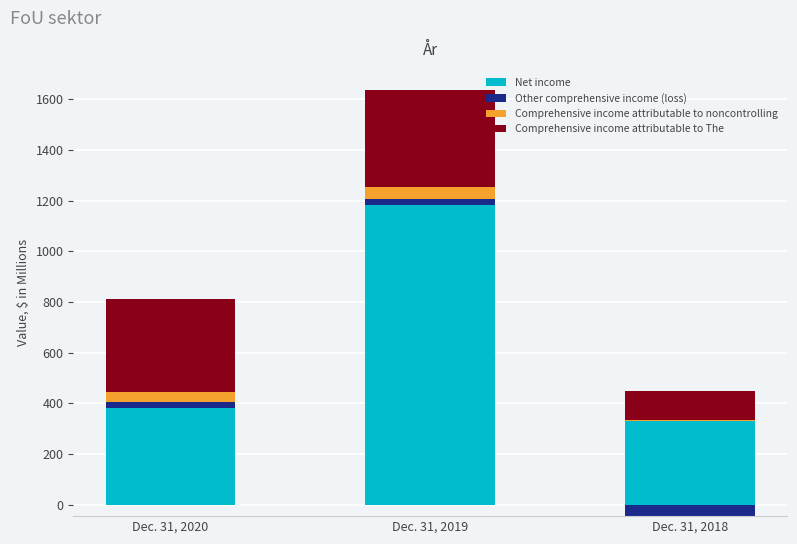

List the labels in order of Comprehensive income attributable to The value, smallest first.

Dec. 31, 2018, Dec. 31, 2020, Dec. 31, 2019